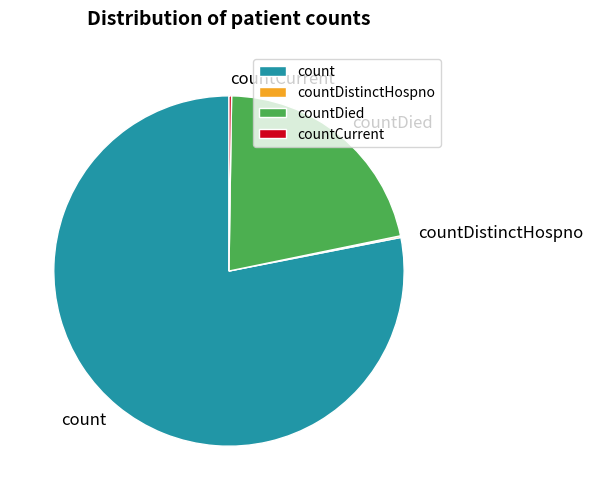

What is the largest slice in the pie chart?

count